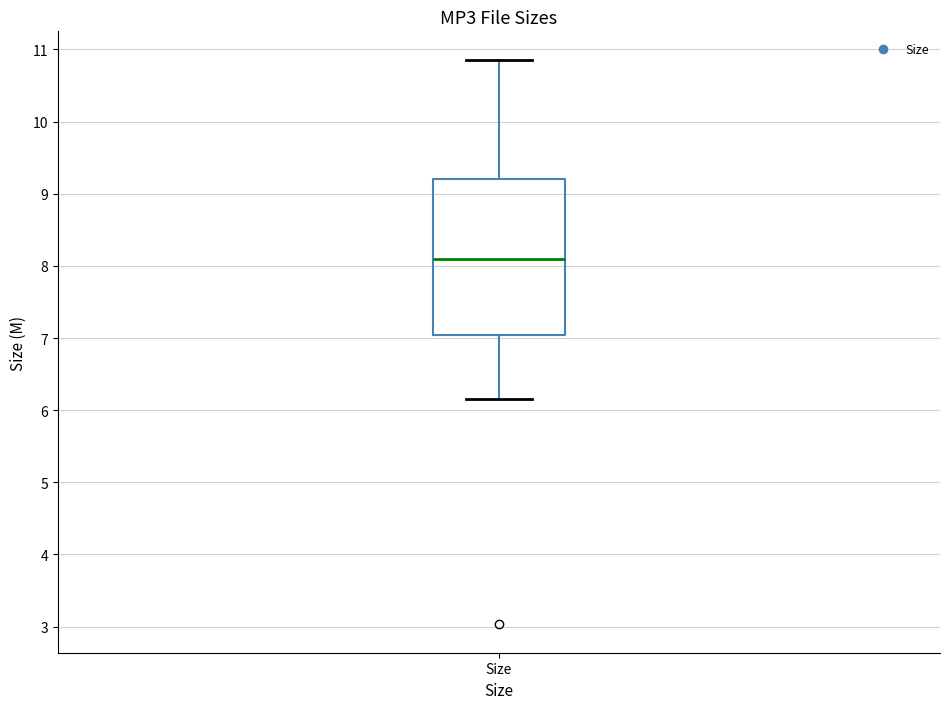

Transcribe this box plot: give where the median line is, the range the box spans, and where the two whiskers end, as read against the y-axis. The values are not printed on the chart, so give them approximately, as read against the axis.

median 8.1, box 7.0 to 9.2, whiskers 6.2 to 10.9